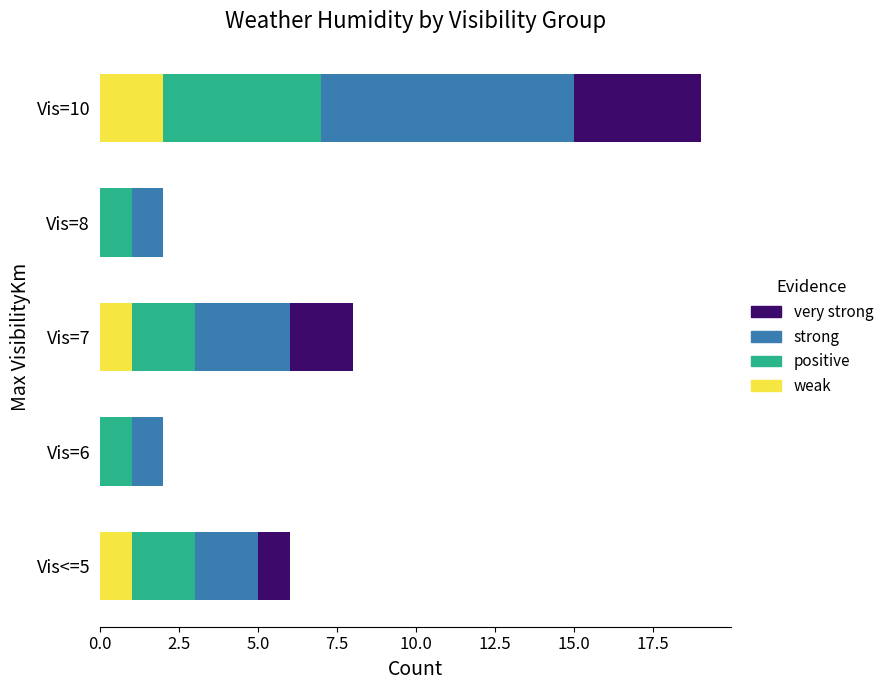

The weak series shows 0 at Vis=6. True or false?

True